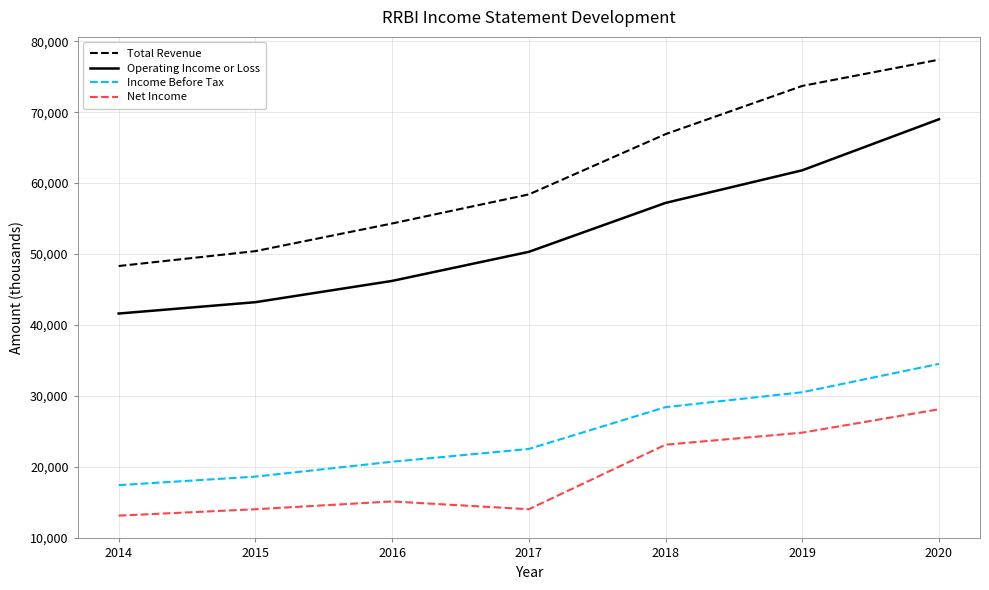

True or false: Operating Income or Loss and Income Before Tax intersect in this chart.

False